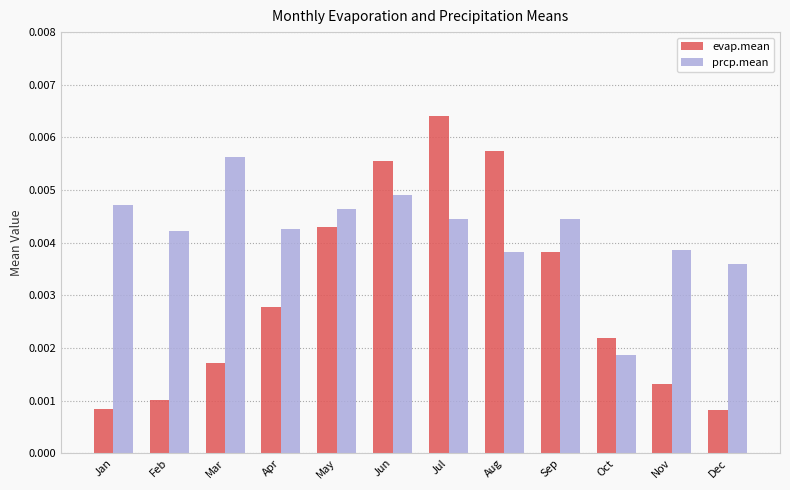

Count the prcp.mean values in the range 0 to 1.

12